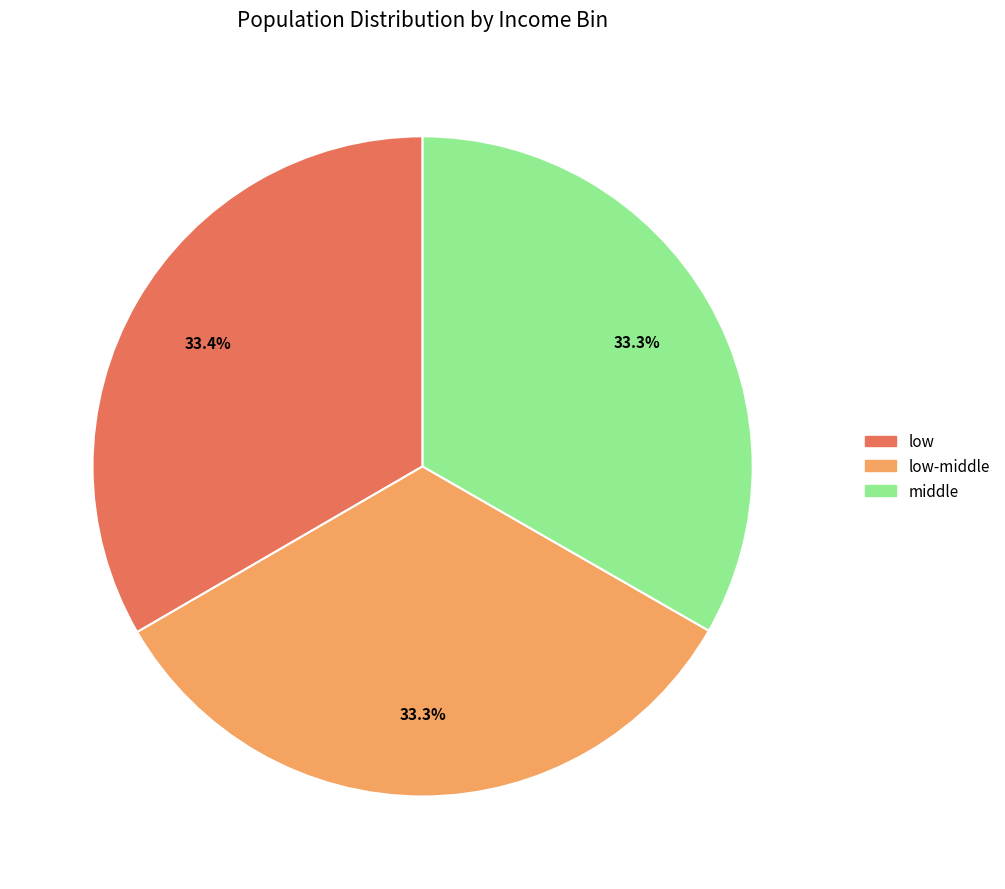

Is there any slice that represents more than half of the pie?

No